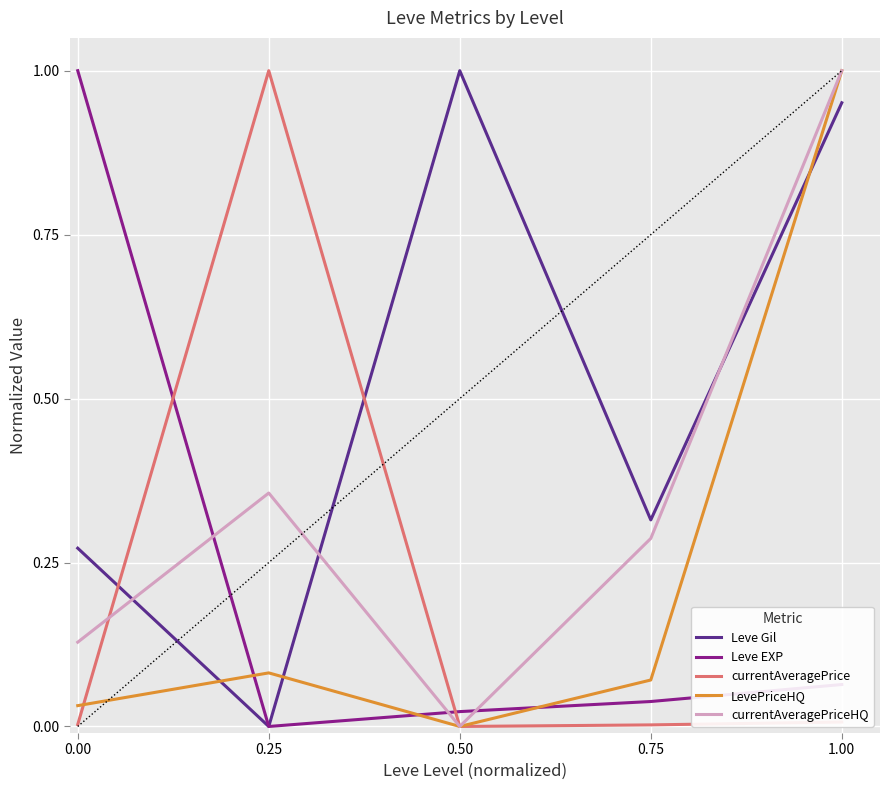

How many interior local valleys does the currentAveragePriceHQ series have?

1